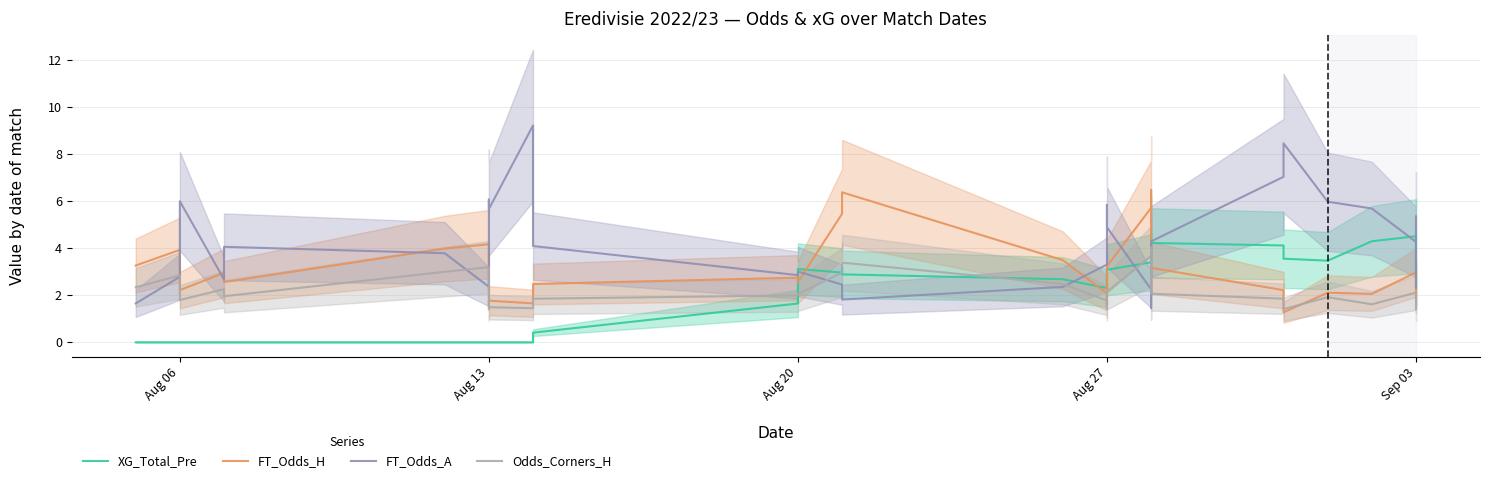

How many lines are shown in the chart?

4